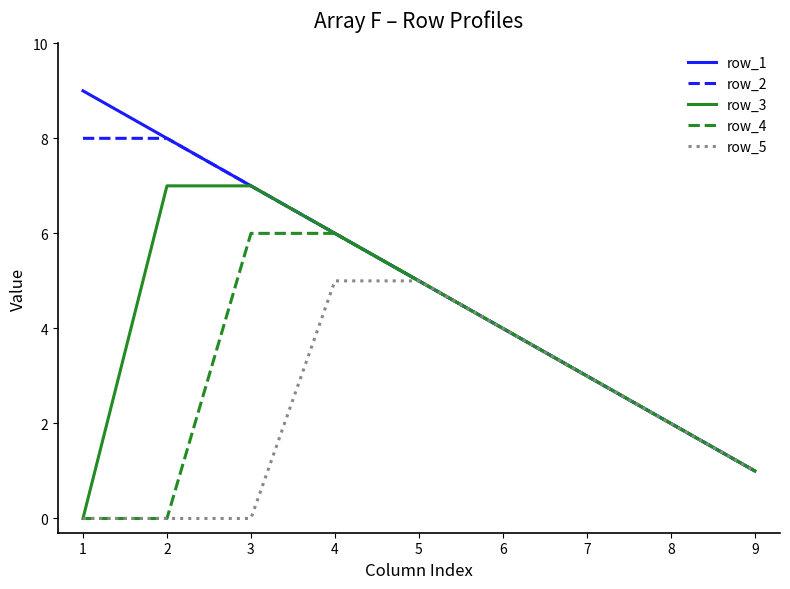

What is the maximum value shown in the chart?

9